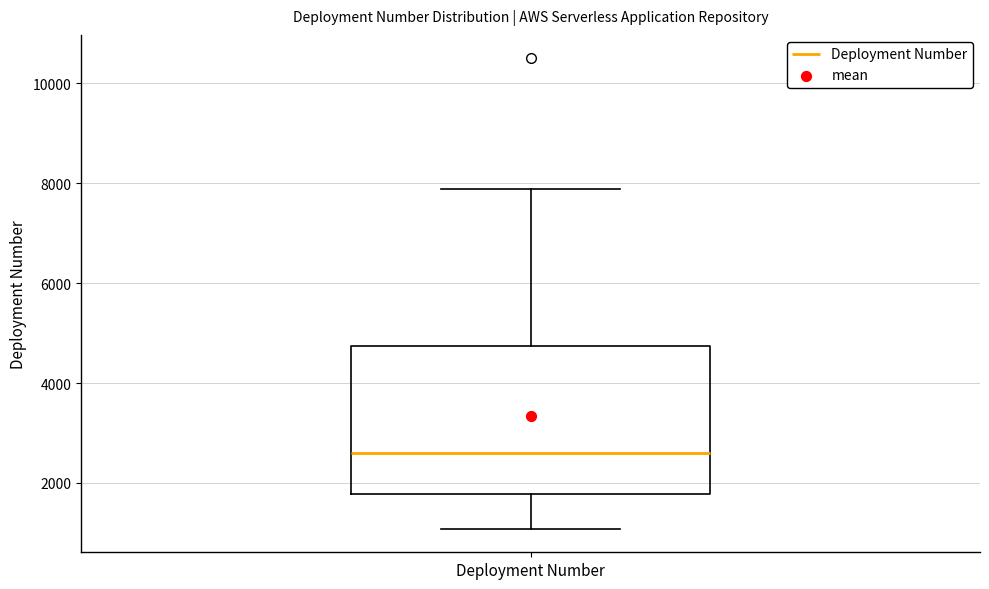

Transcribe this box plot: give where the median line is, the range the box spans, and where the two whiskers end, as read against the y-axis. The values are not printed on the chart, so give them approximately, as read against the axis.

median 2600, box 1800 to 4800, whiskers 1000 to 7800